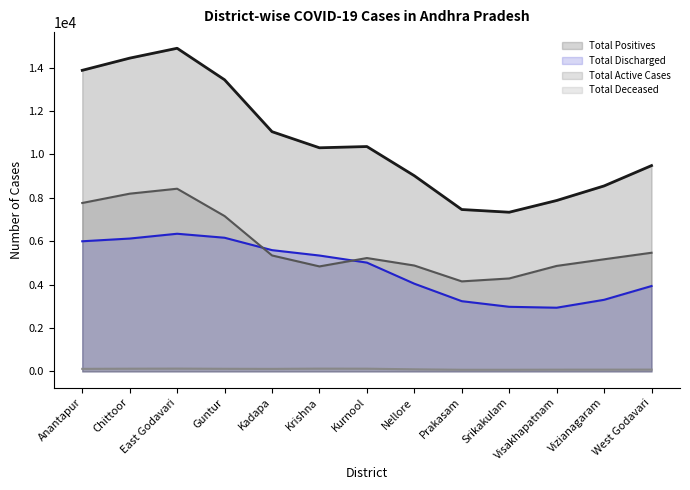

Which label corresponds to the largest value in the chart?

East Godavari